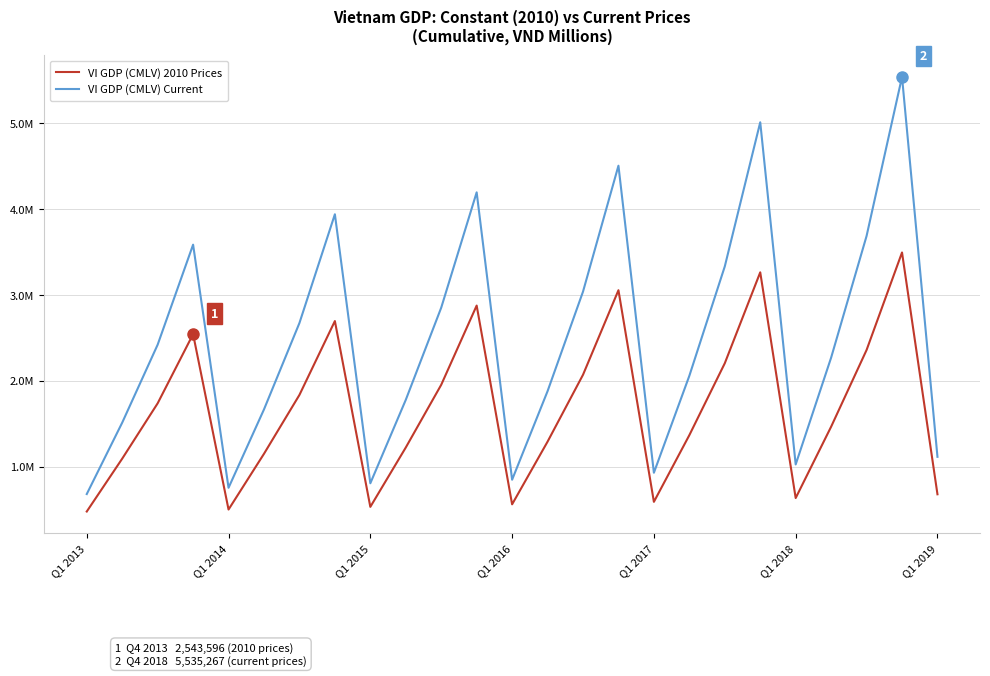

Reading right to left, list all the values displayed in this chart.

VI GDP (CMLV) 2010 Prices: 681010	3493399	2358943	1466960	637244	3262548	2204935	1368665	593170	3054470	2070880	1292968	564255	2875856	1954503	1224878	534573	2695796	1836632	1152098	503683	2543596	1738985	1095357	480455
VI GDP (CMLV) Current: 1116680	5535267	3685130	2270148	1027928	5007857	3331255	2058822	931607	4502733	3037828	1879873	850315	4192862	2851390	1779170	808883	3937856	2672970	1668178	756566	3584262	2420881	1514103	683668